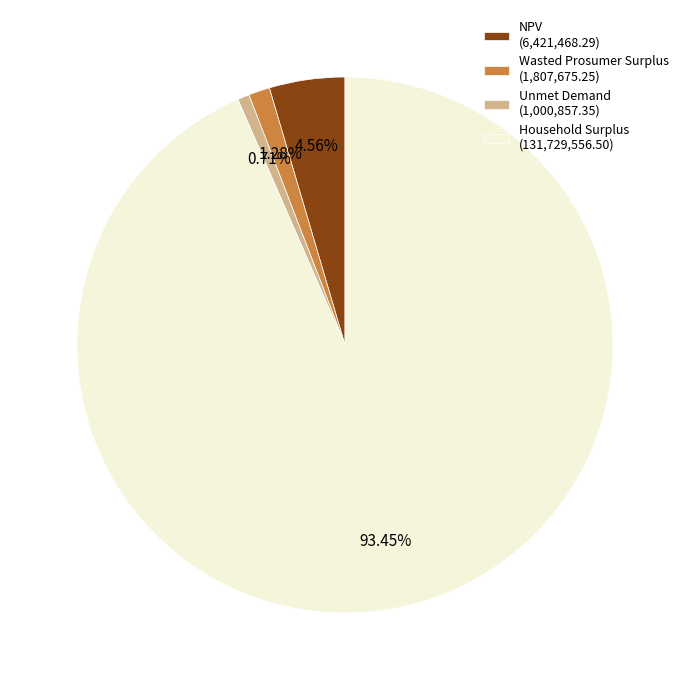

Is Unmet Demand the majority of the pie?

No